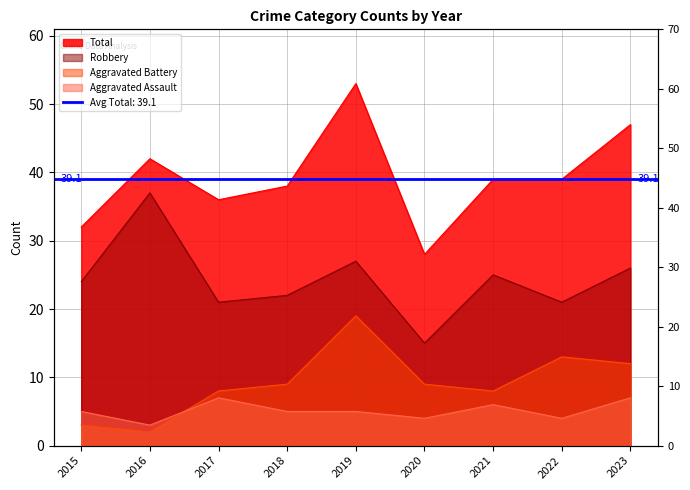

What is the minimum value shown in the chart?

2